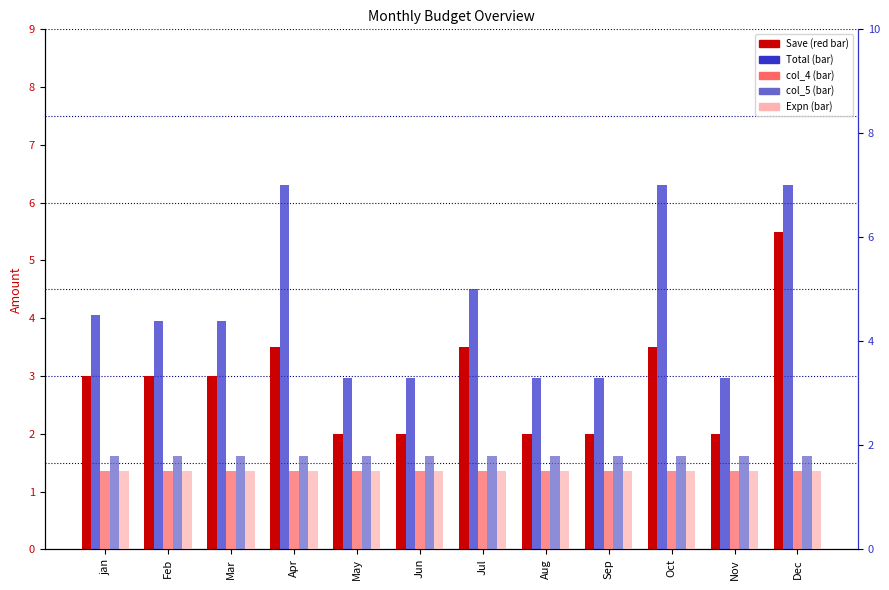

Where does the Save series first go above 3?

Apr